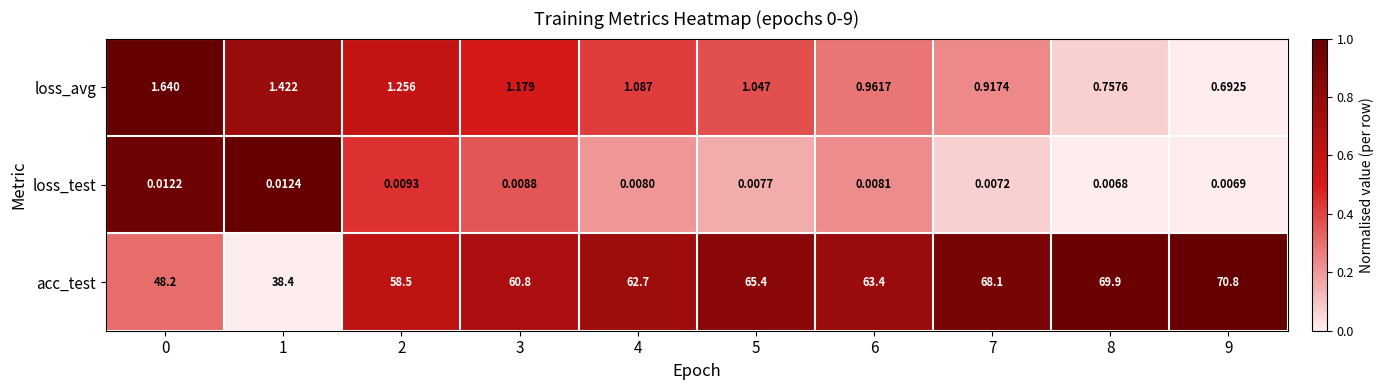

List the series in order of their peak value, highest first.

acc_test, loss_avg, loss_test